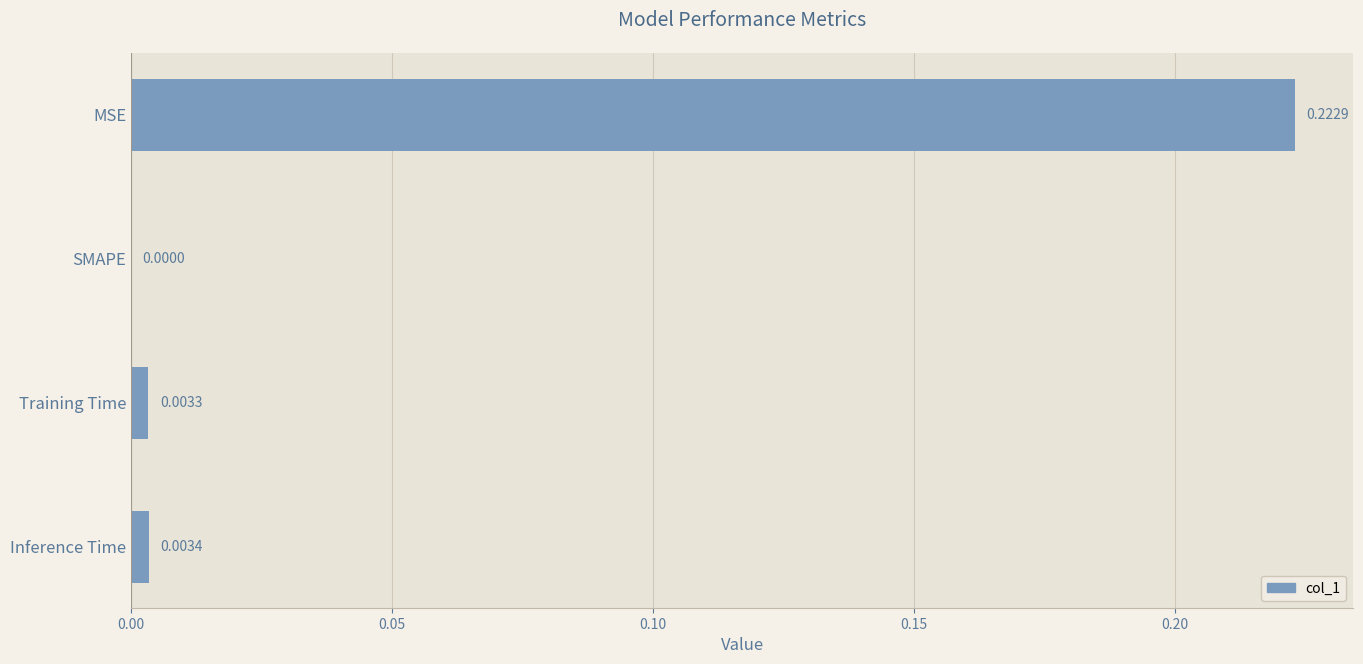

Which category has the highest value across all series?

MSE